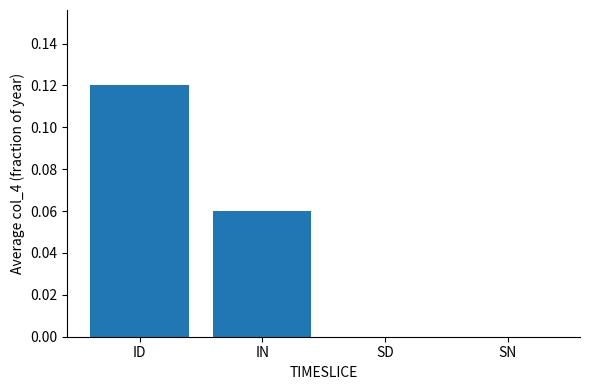

At which category does the chart reach its peak across all series?

ID